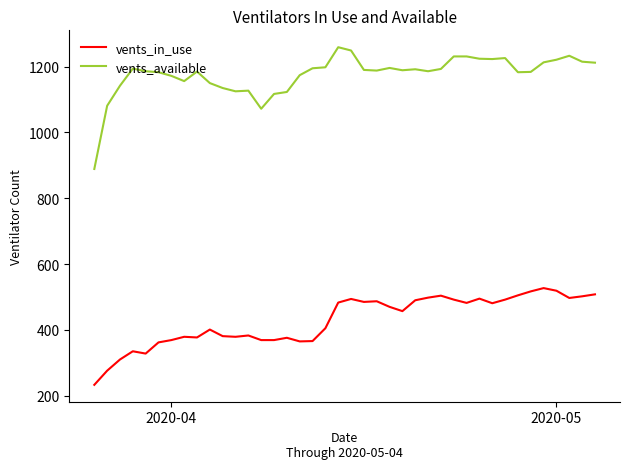

At how many categories does at least one series exceed 660?

40